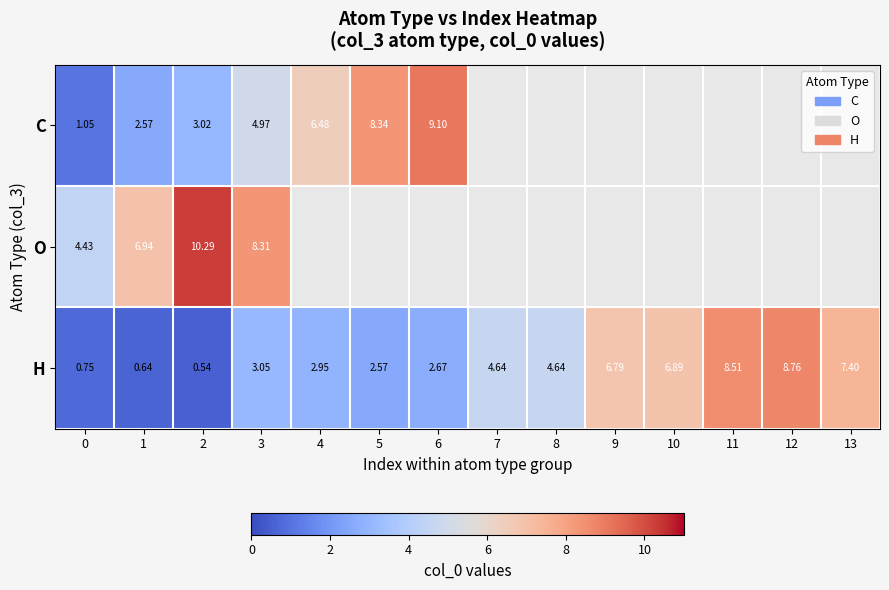

Is the value of O at 2 greater than the value of H at 7?

Yes